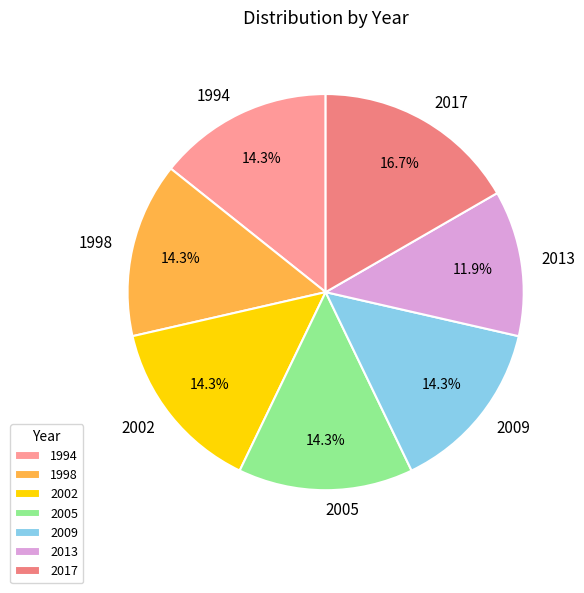

Which slice is the smallest?

2013